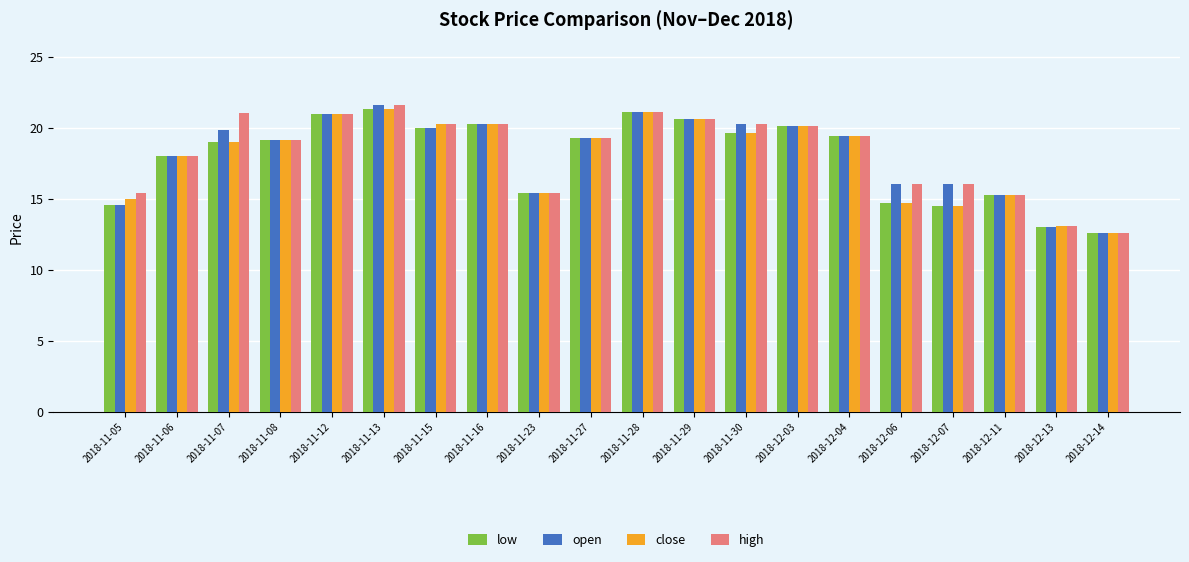

What is the maximum value for open?

21.6